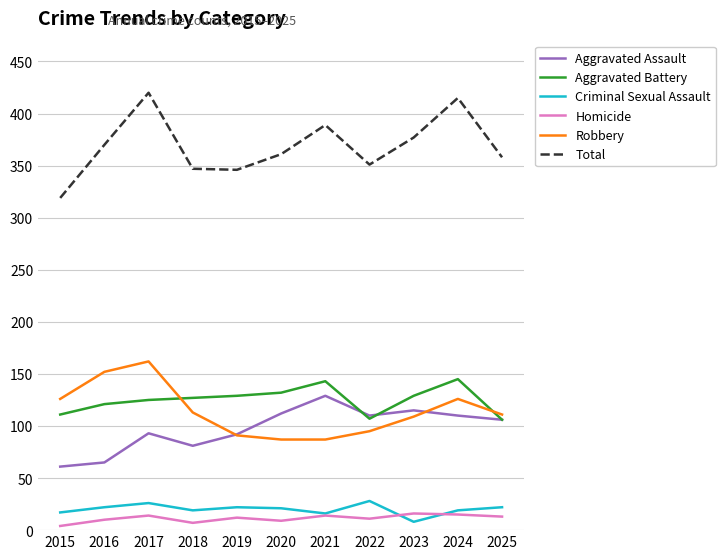

At which label does Robbery reach its peak?

2017